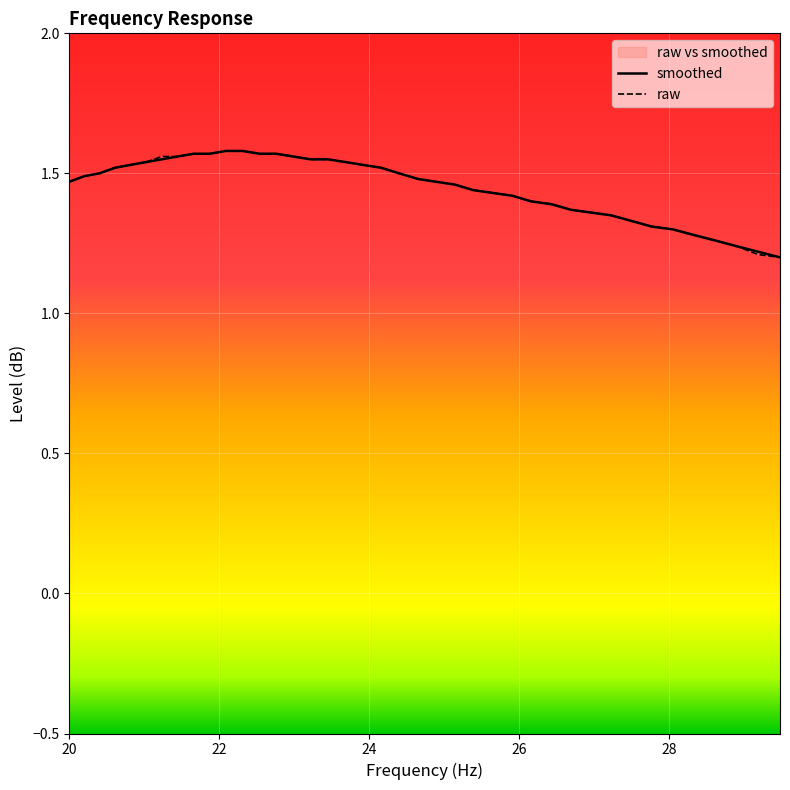

Does the chart display data point markers on the line(s)?

No